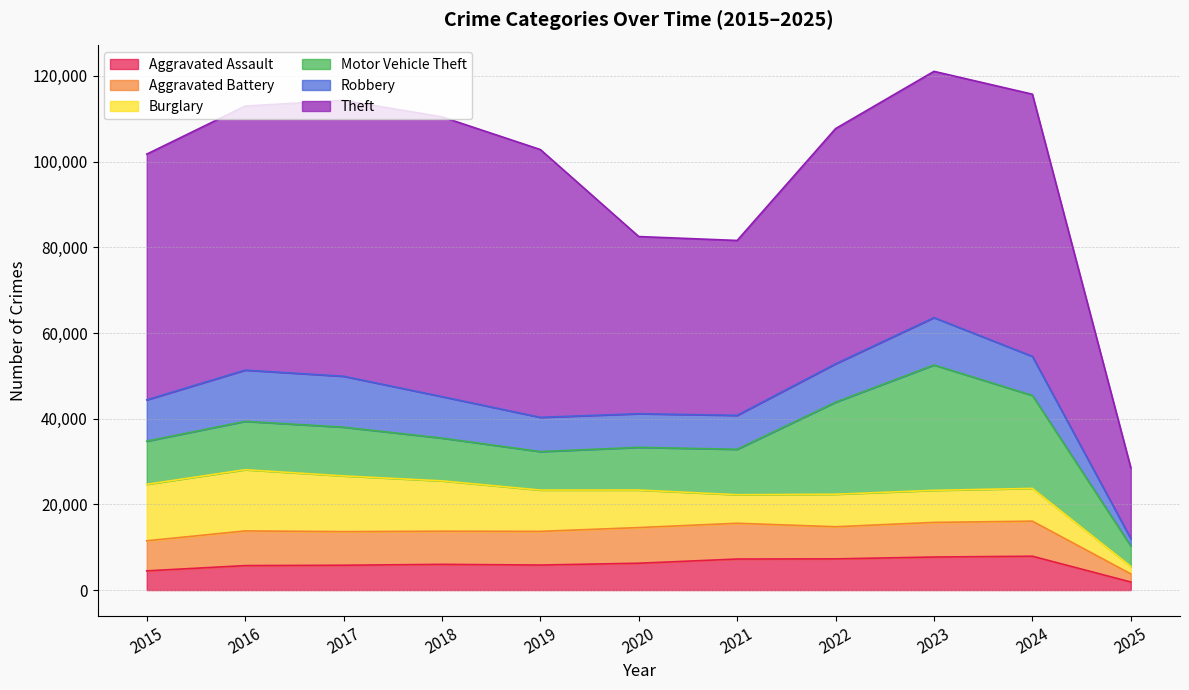

Between 2020 and 2023, which series saw the biggest shift?

Motor Vehicle Theft